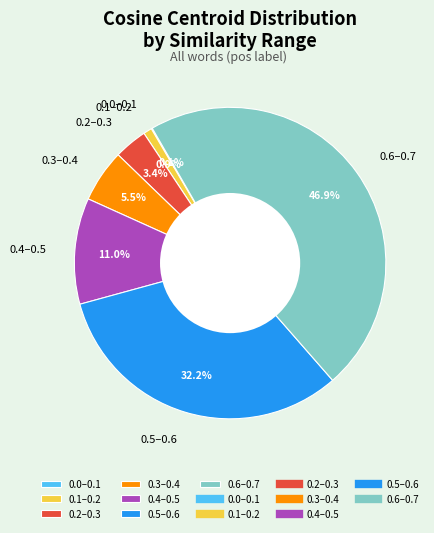

Is 0.3–0.4 the majority of the pie?

No